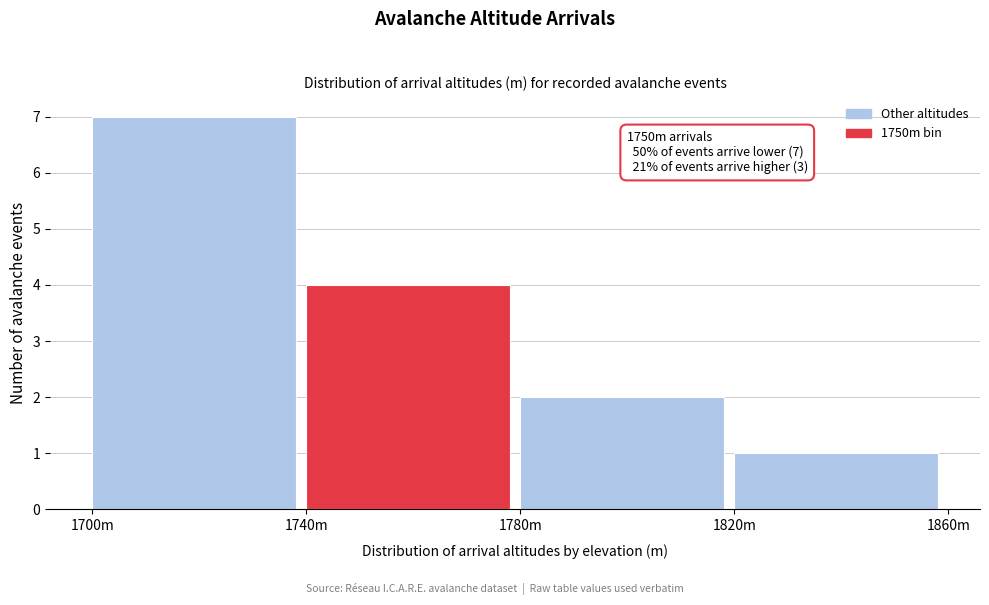

Reading left to right, what are all the values shown in this chart?

1700m=7	1740m=4	1780m=2	1820m=1